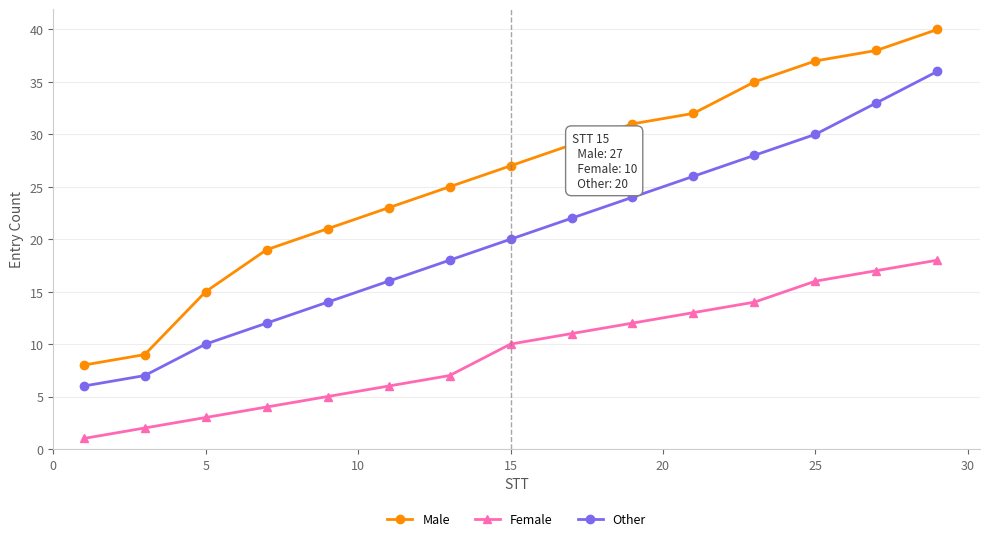

How many lines are shown in the chart?

3